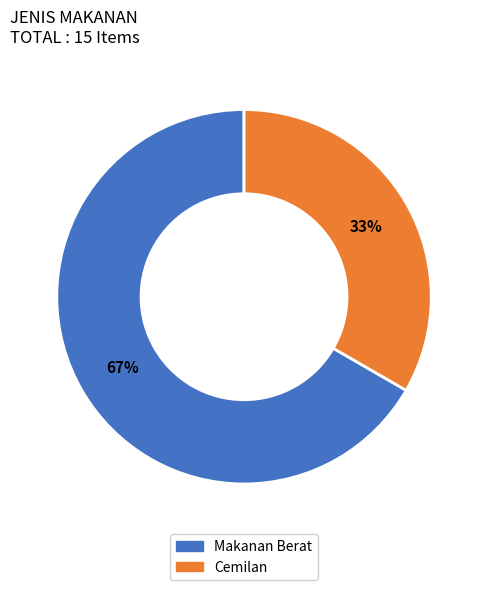

What is the ratio of the value at Cemilan to the value at Makanan Berat?

0.5